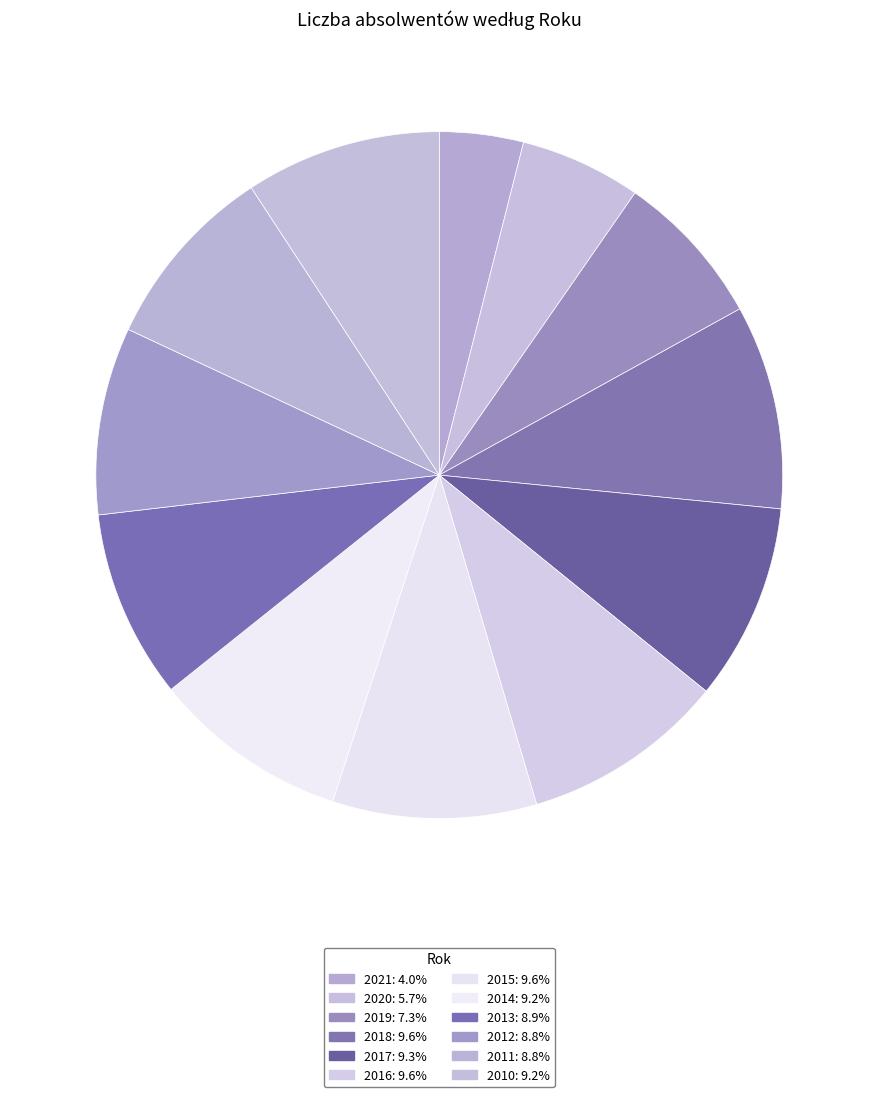

How many slices are in this pie chart?

12